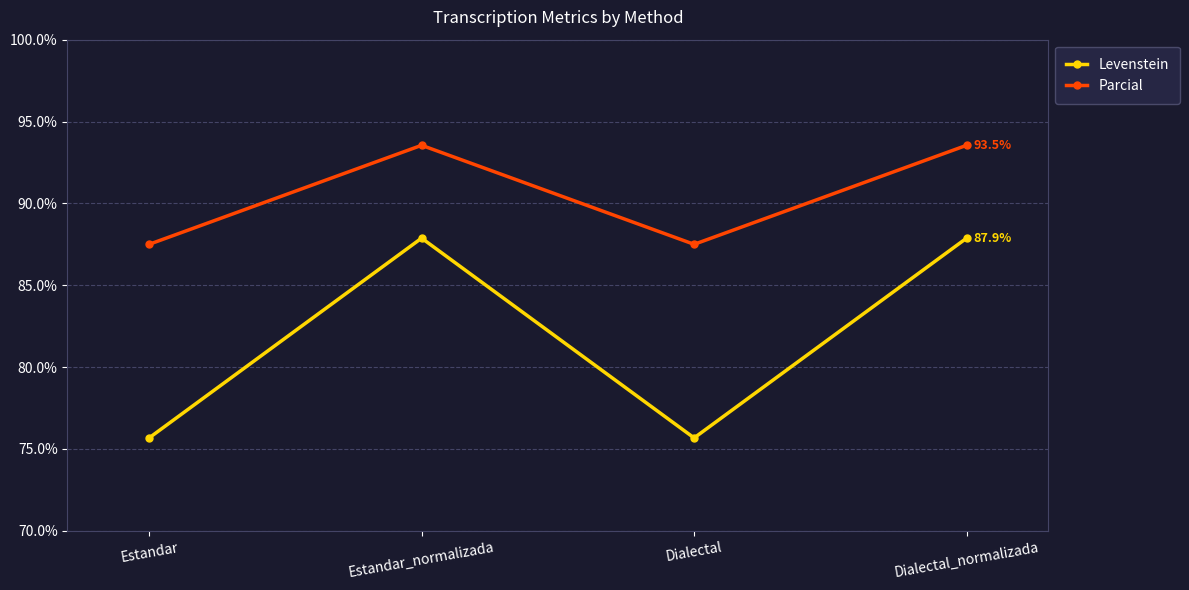

How many lines are shown in the chart?

2